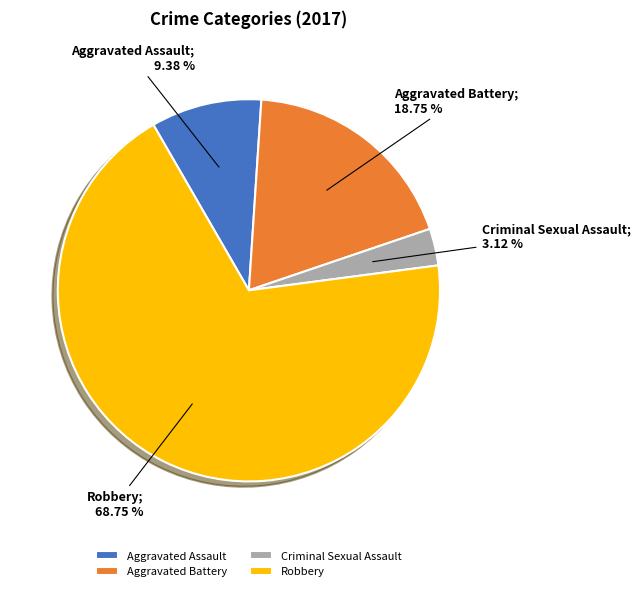

Which slice is the smallest?

Criminal Sexual Assault